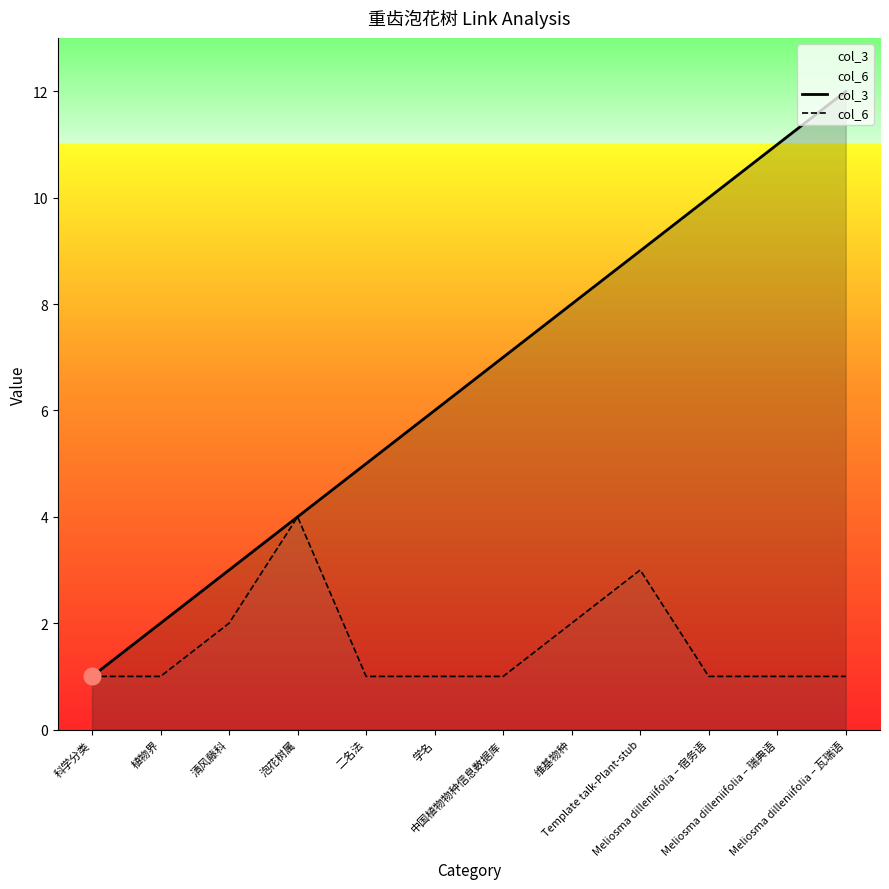

How many lines are shown in the chart?

2